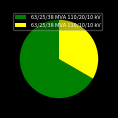

True or false: 63/25/38 MVA 110/20/10 kV accounts for 67% of the total.

True